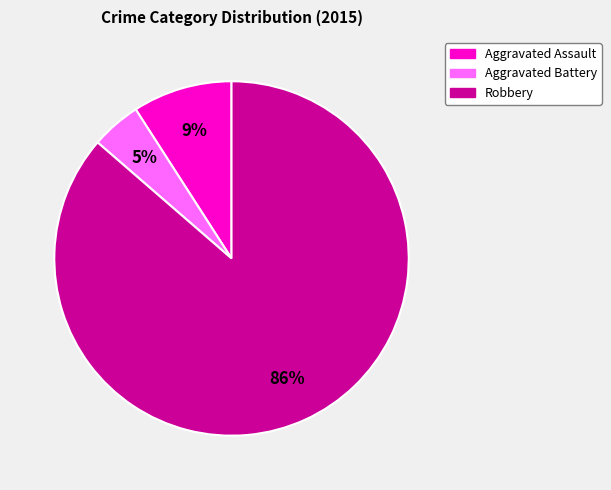

Rank the categories by value from highest to lowest.

Robbery, Aggravated Assault, Aggravated Battery